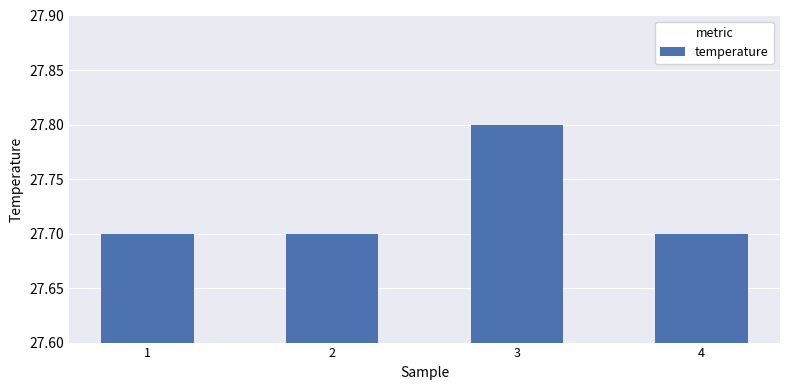

Reading left to right, what are all the values shown in this chart?

1=27.7	2=27.7	3=27.8	4=27.7